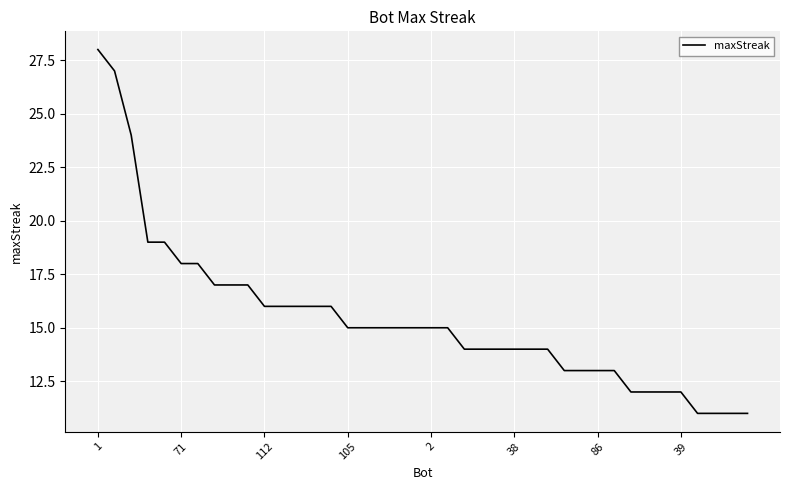

Reading left to right, transcribe all the data shown in this chart.

28	27	24	19	19	18	18	17	17	17	16	16	16	16	16	15	15	15	15	15	15	15	14	14	14	14	14	14	13	13	13	13	12	12	12	12	11	11	11	11